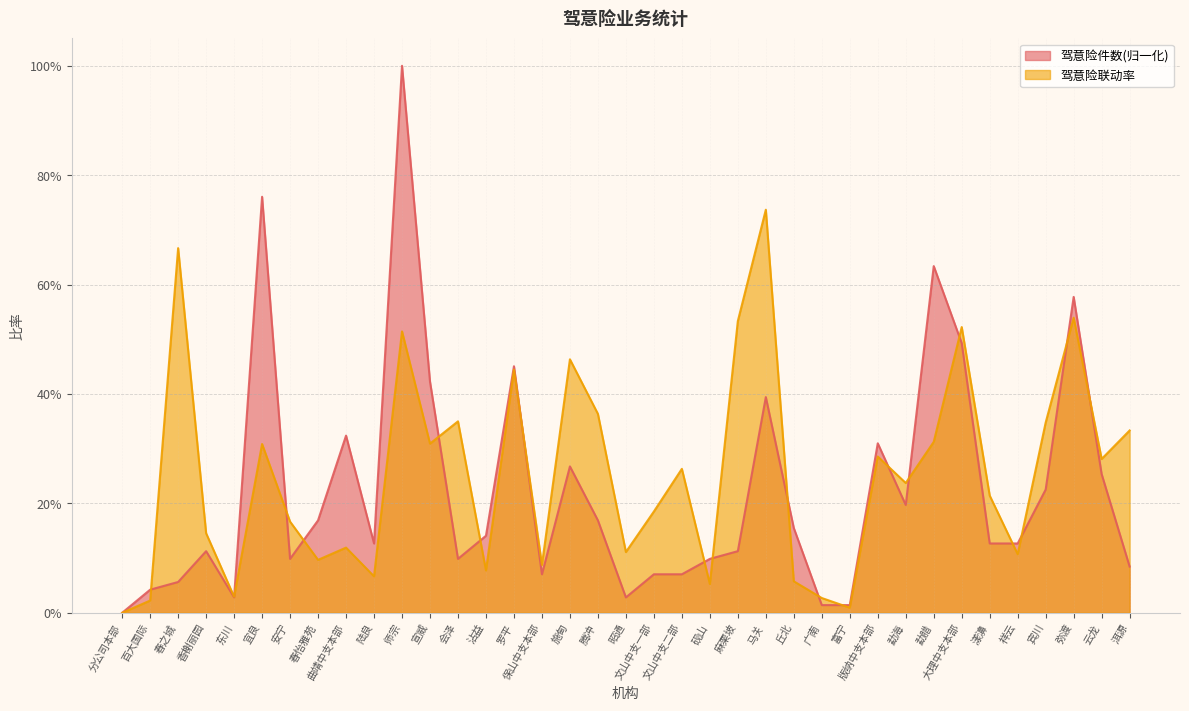

Between which two adjacent categories do 驾意险件数 and 驾意险联动率 first intersect?

百大国际 and 春之城